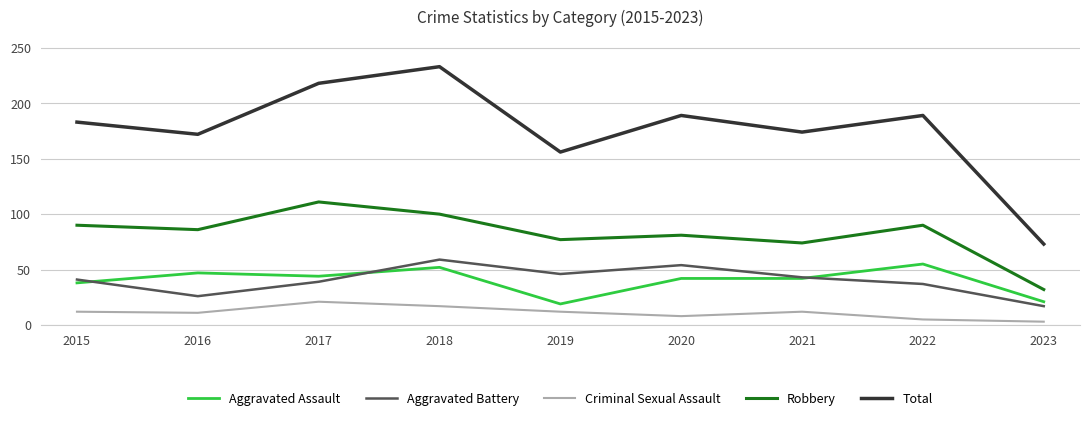

Which category has the highest value across all series?

2018